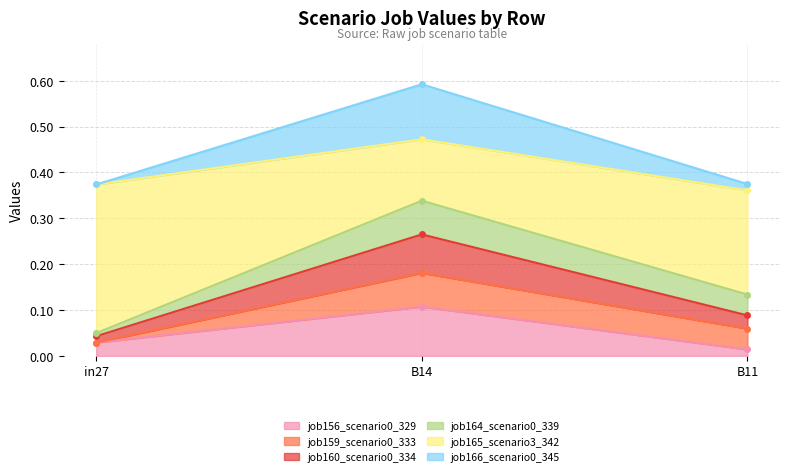

At which label is job156_scenario0_329 closest to 0?

B11